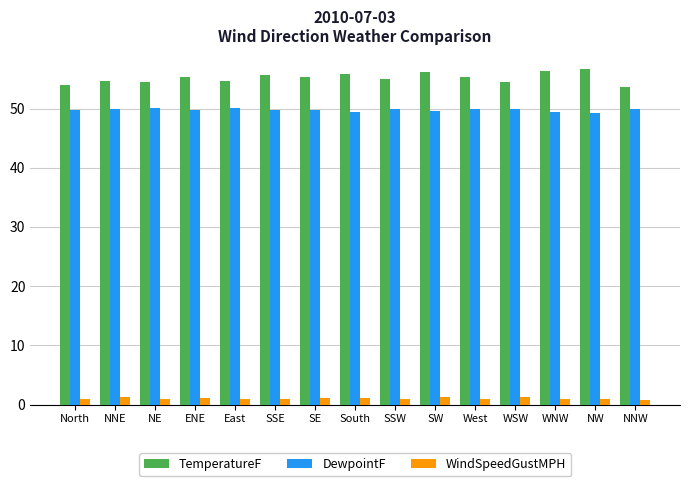

What value does the TemperatureF series have at SW?

56.1